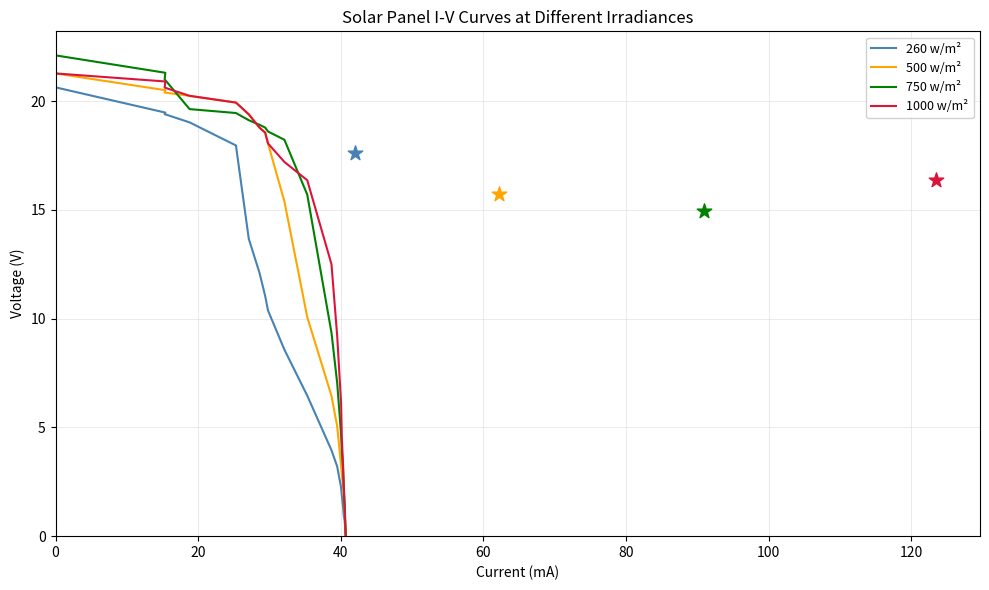

Is the value of 750 w/m² at 15 greater than the value of 1000 w/m² at 16?

Yes